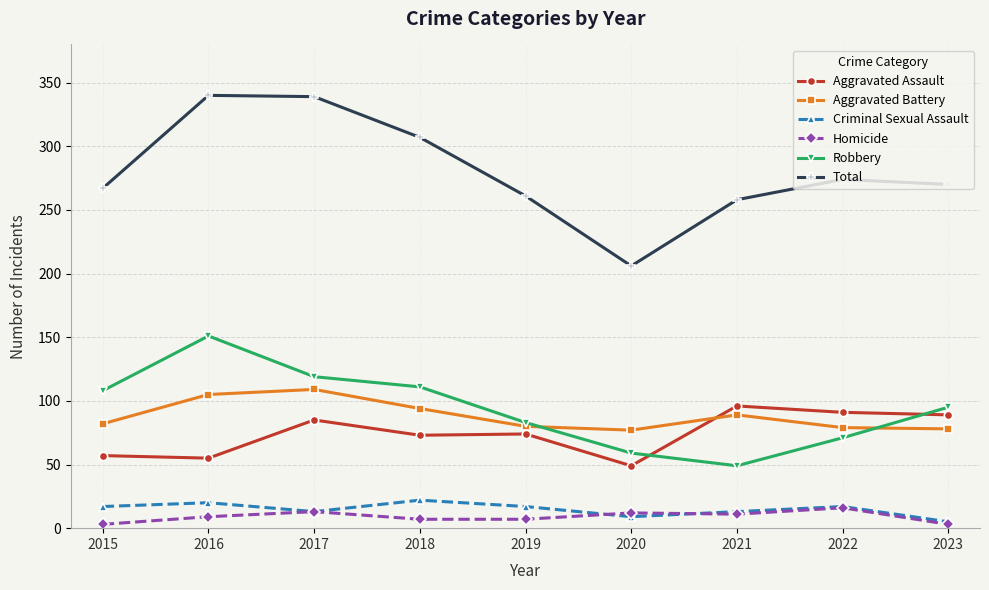

What are all the series names shown in the legend?

Aggravated Assault, Aggravated Battery, Criminal Sexual Assault, Homicide, Robbery, Total